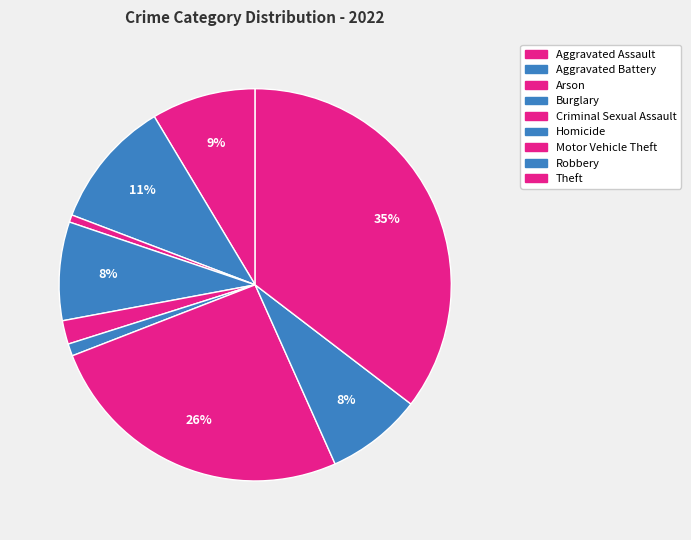

To the nearest percent, what is the combined percentage of Aggravated Assault and Criminal Sexual Assault?

11%